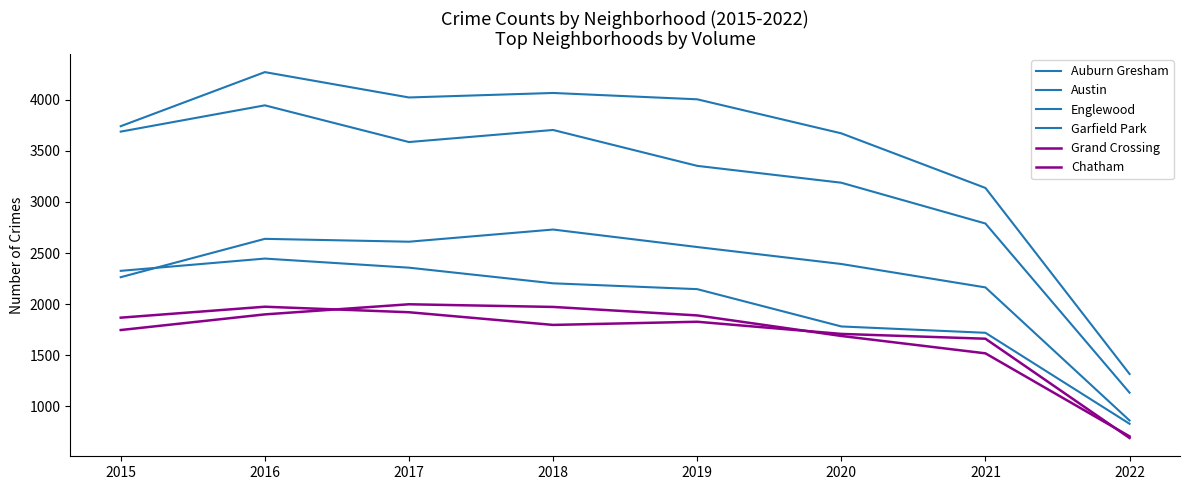

Reading left to right, extract all data points from this chart.

Auburn Gresham: 2326	2446	2357	2204	2147	1782	1720	830
Austin: 3741	4270	4022	4066	4004	3671	3137	1317
Englewood: 3688	3945	3586	3704	3353	3188	2789	1134
Garfield Park: 2264	2639	2611	2730	2559	2393	2164	862
Grand Crossing: 1868	1975	1921	1797	1828	1709	1662	691
Chatham: 1747	1900	1999	1973	1890	1689	1519	707